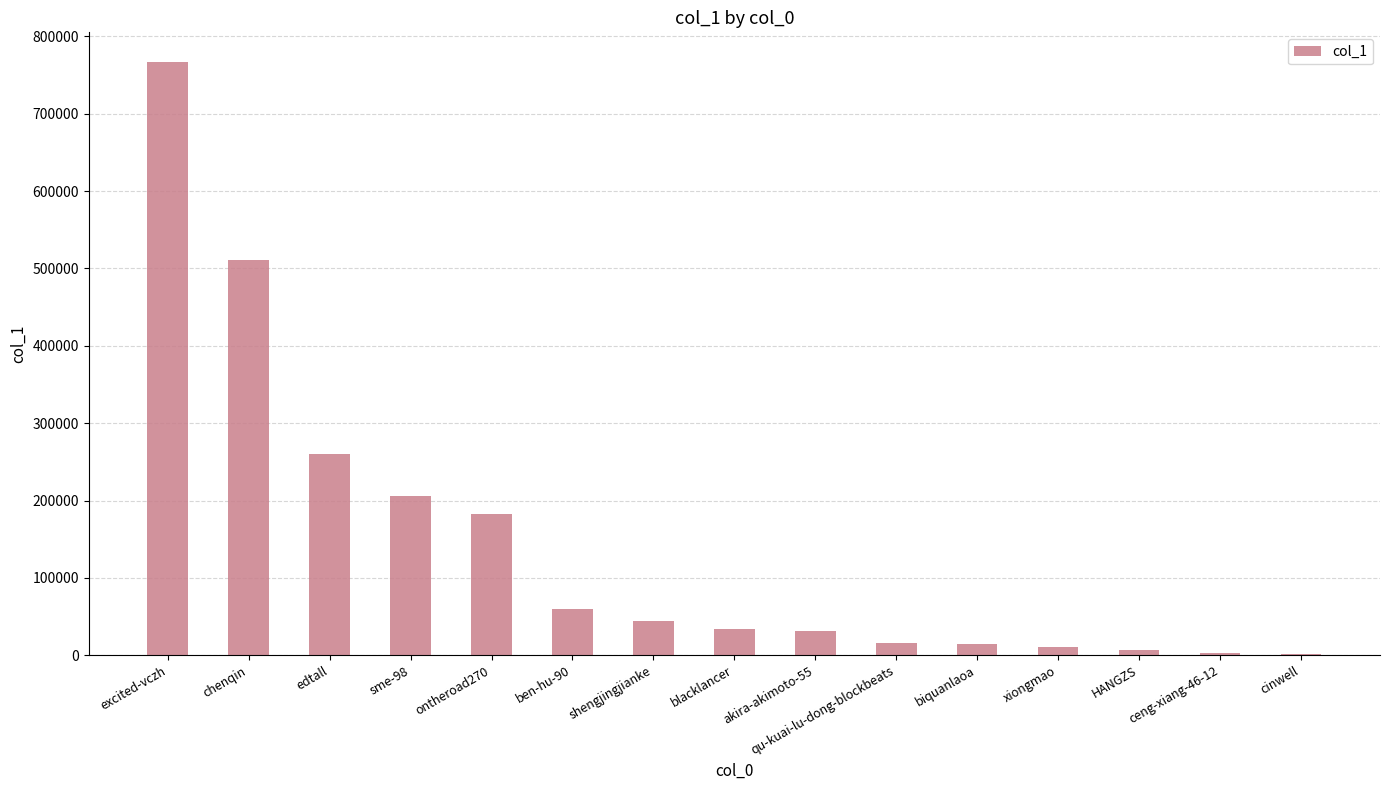

What is the change in value from sme-98 to blacklancer?

-171631